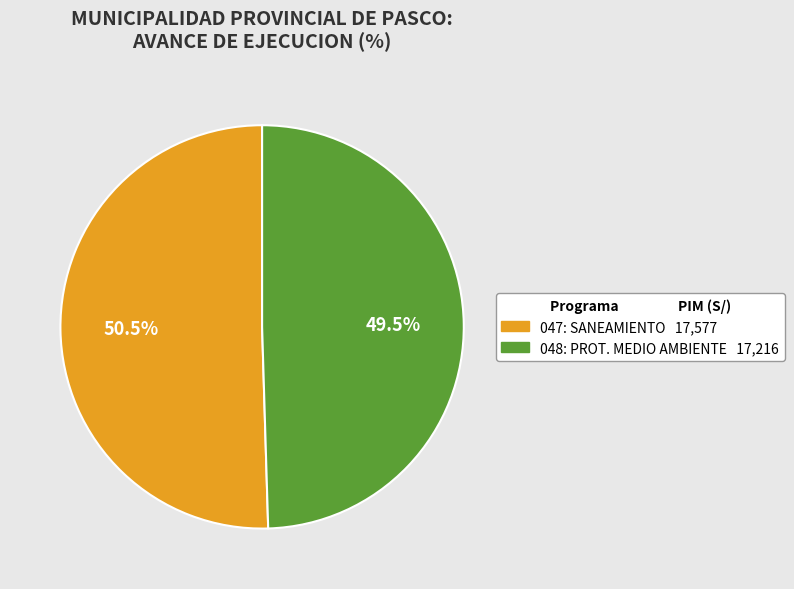

Is there any slice that represents more than half of the pie?

Yes